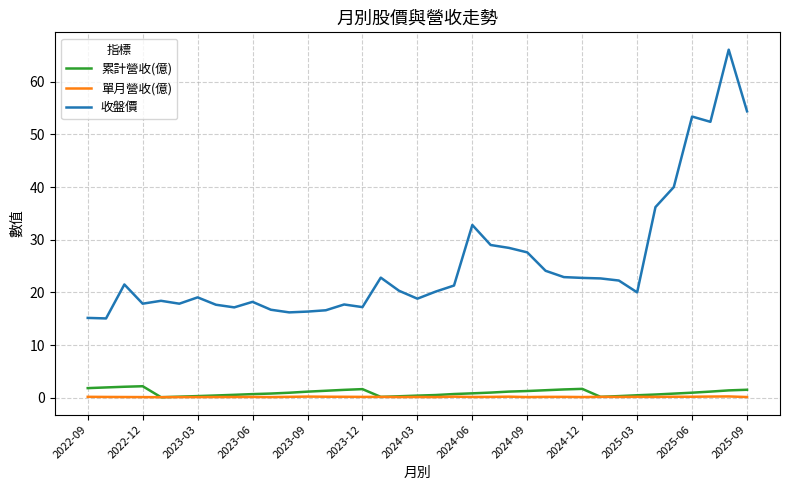

Which series has the widest spread of values?

收盤價